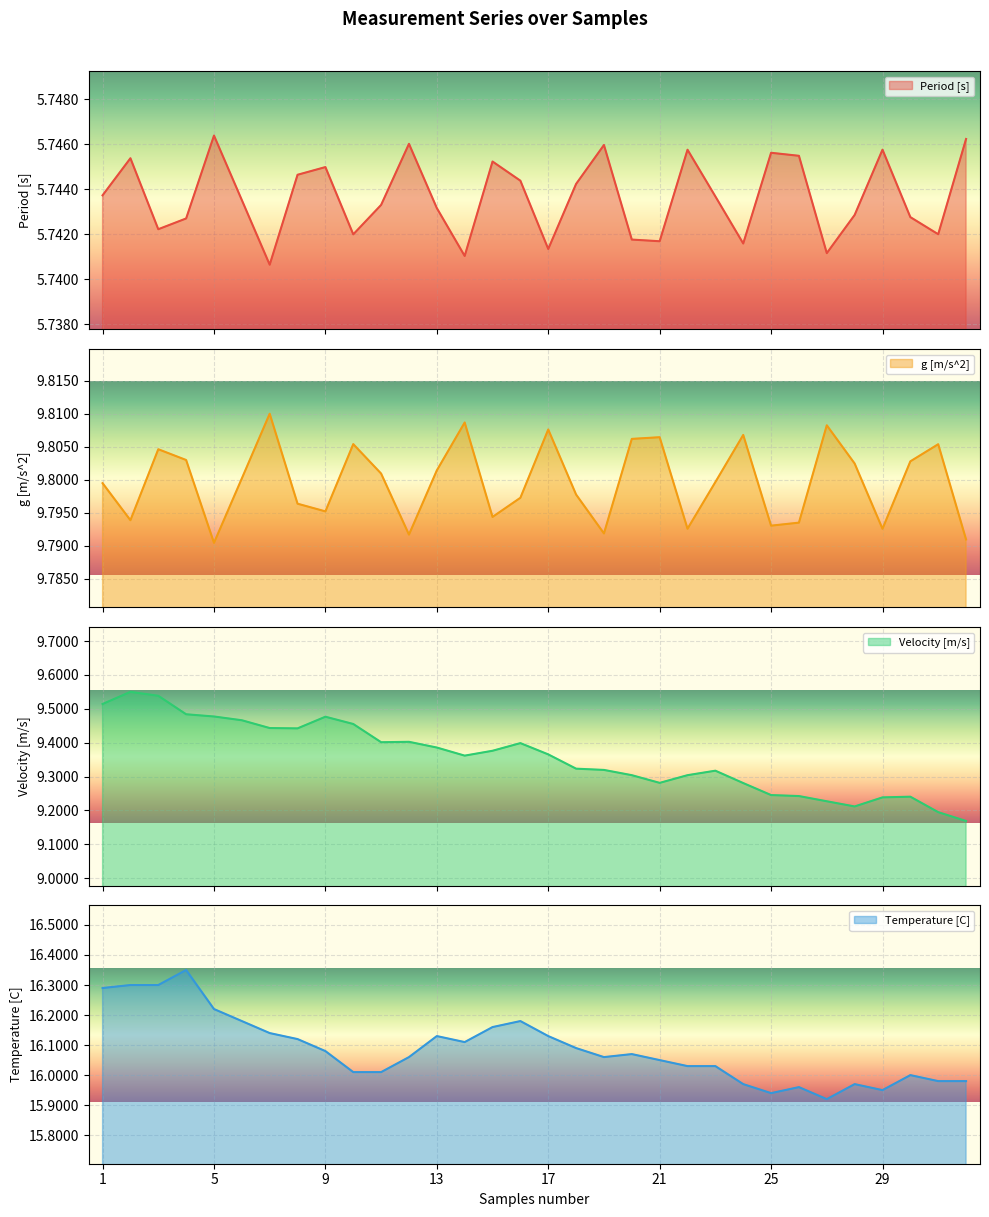

Which series changed the most between 16 and 28?

Temperature [C]